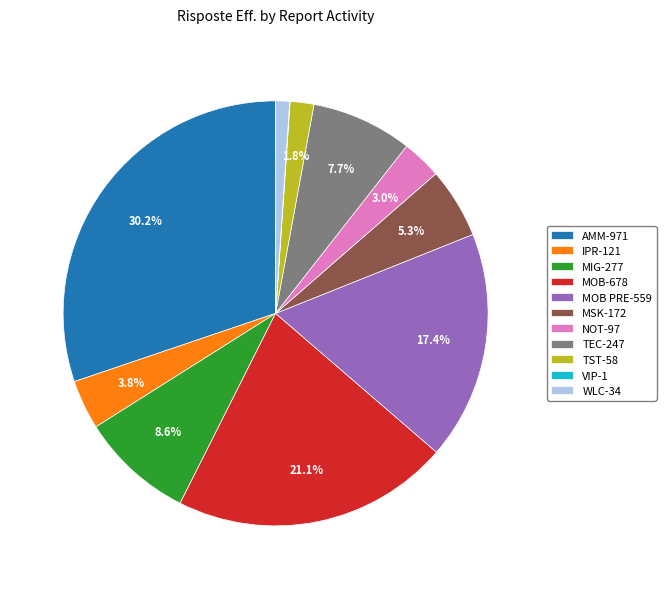

Do MIG-277 and AMM-971 together represent more than half of the pie?

No